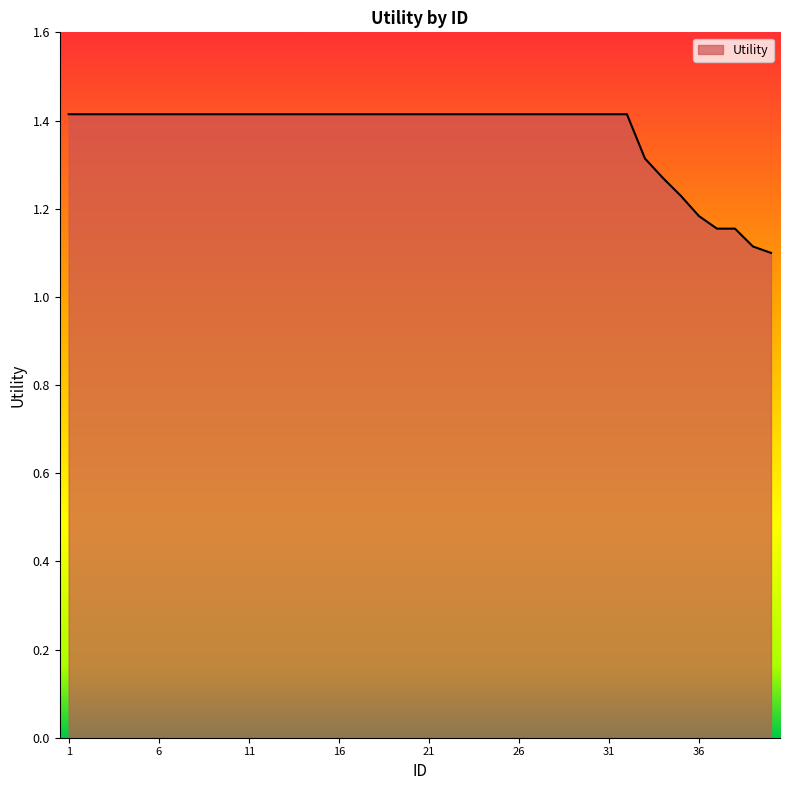

What is the maximum value shown in the chart?

1.4